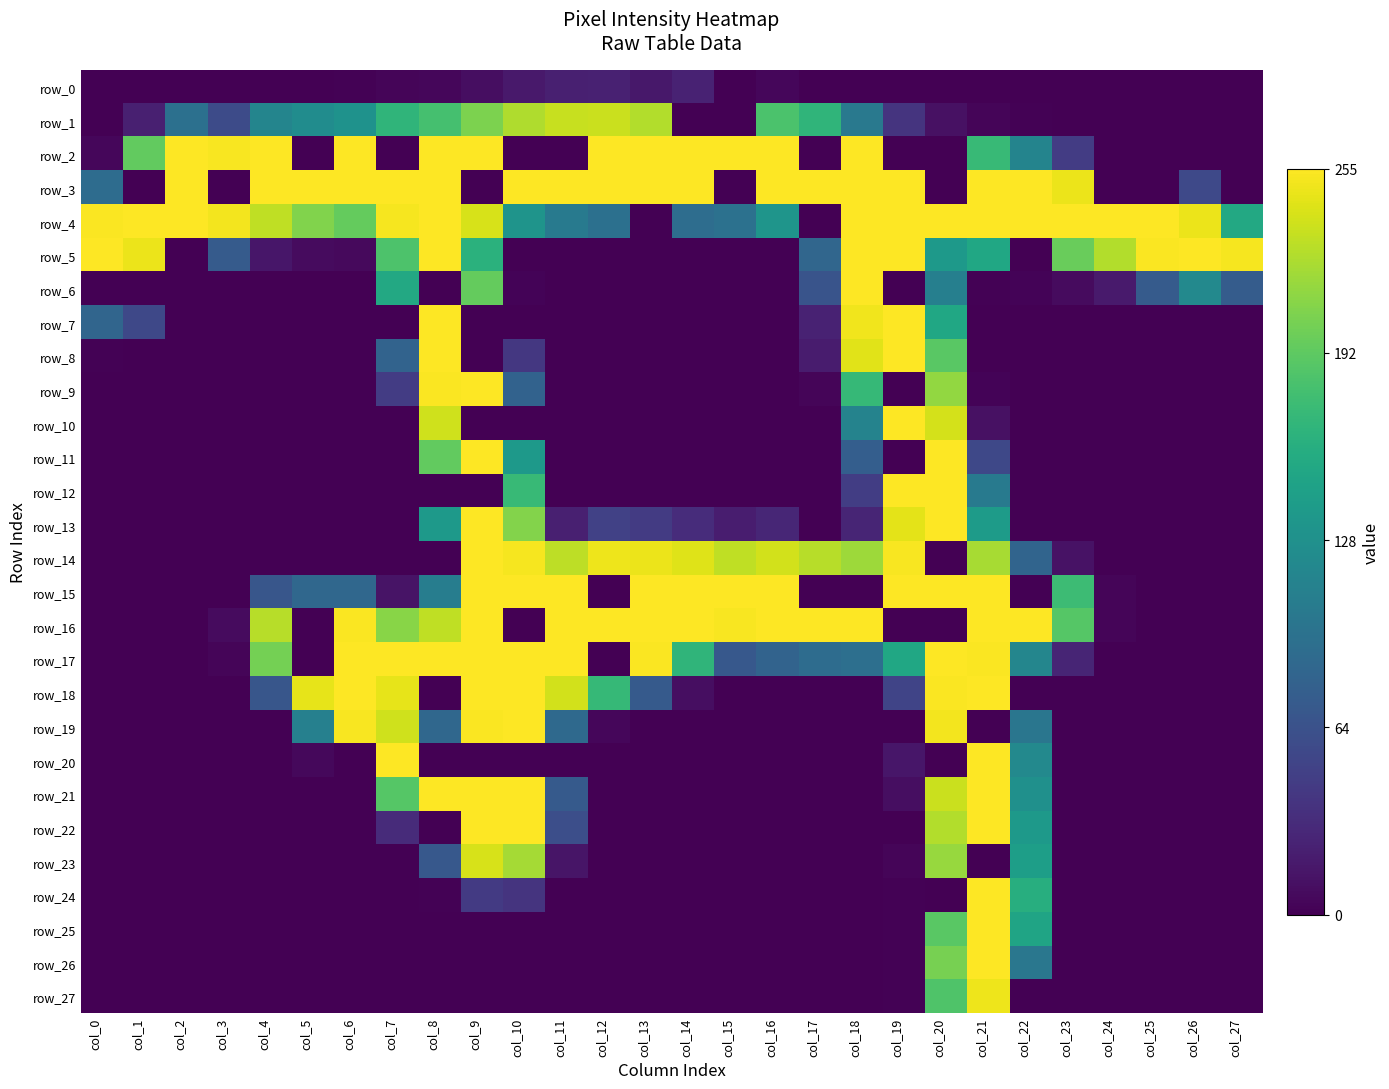

What is the difference between the highest and lowest values at col_8?

255